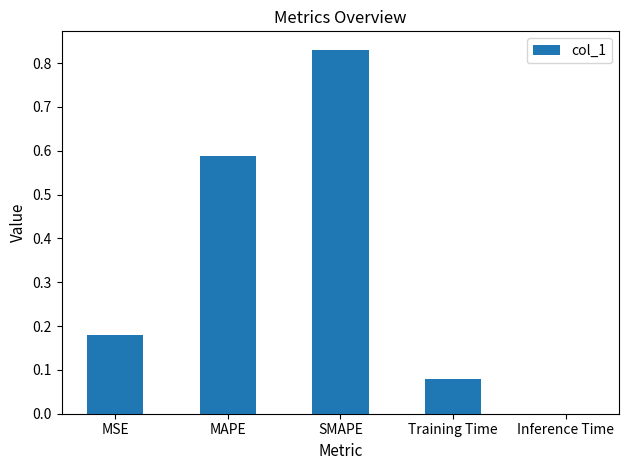

What is the sum of the values at MSE and Training Time?

0.3